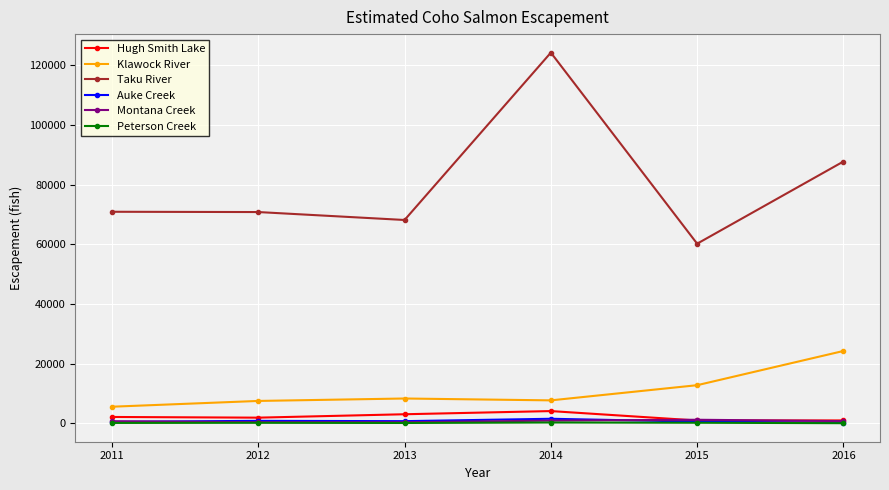

True or false: Auke Creek and Klawock River cross at least once.

False